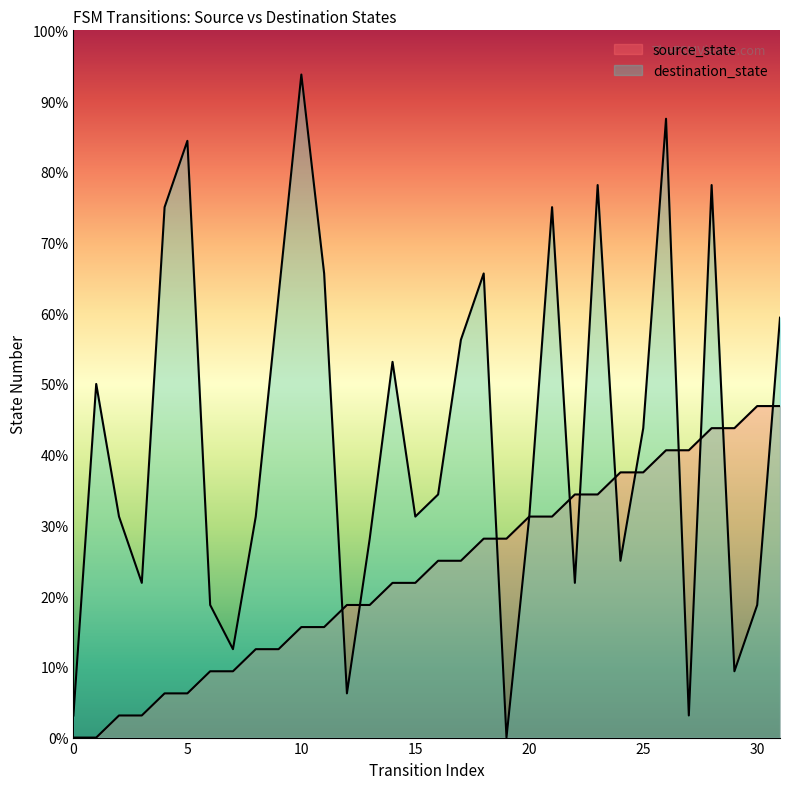

Between 26 and 23, which is larger?

26